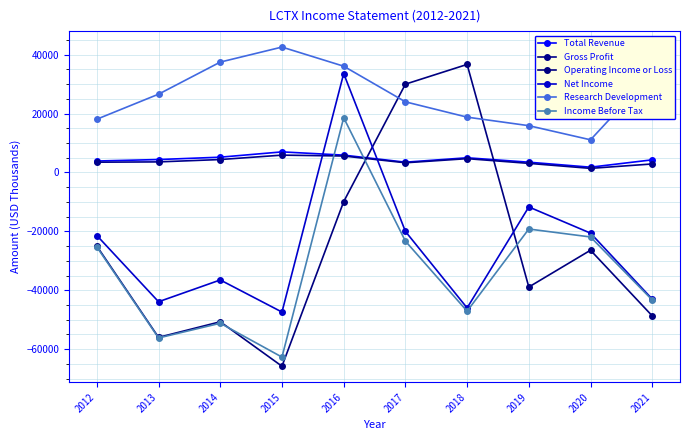

True or false: Research Development and Gross Profit intersect in this chart.

False